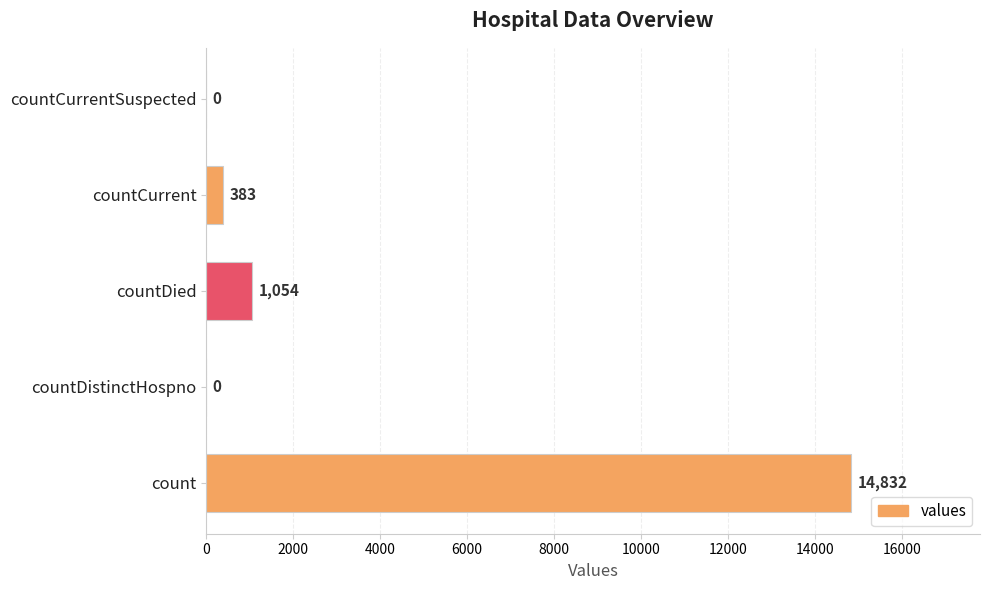

What is the maximum value shown in the chart?

14832